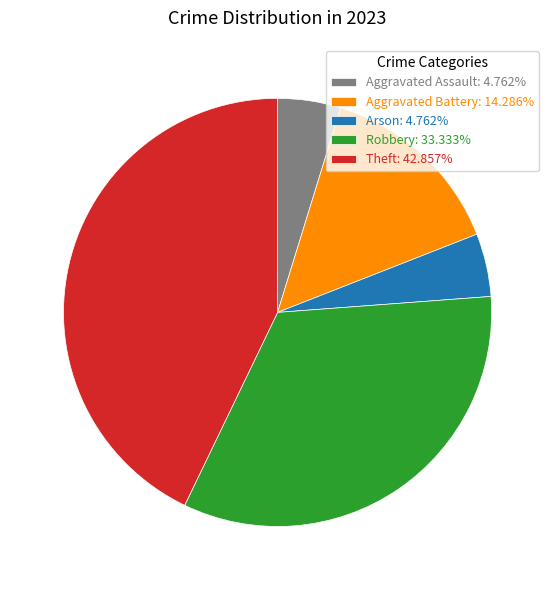

Combined, do Robbery: 33.333% and Theft: 42.857% account for over 50%?

Yes